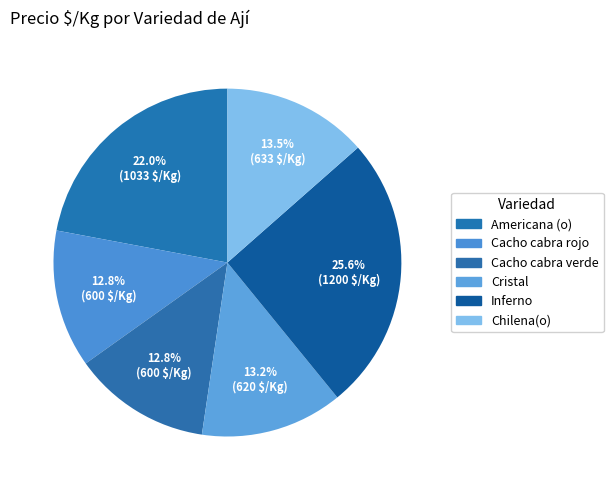

What percentage is the Chilena(o) slice, to the nearest percent?

14%